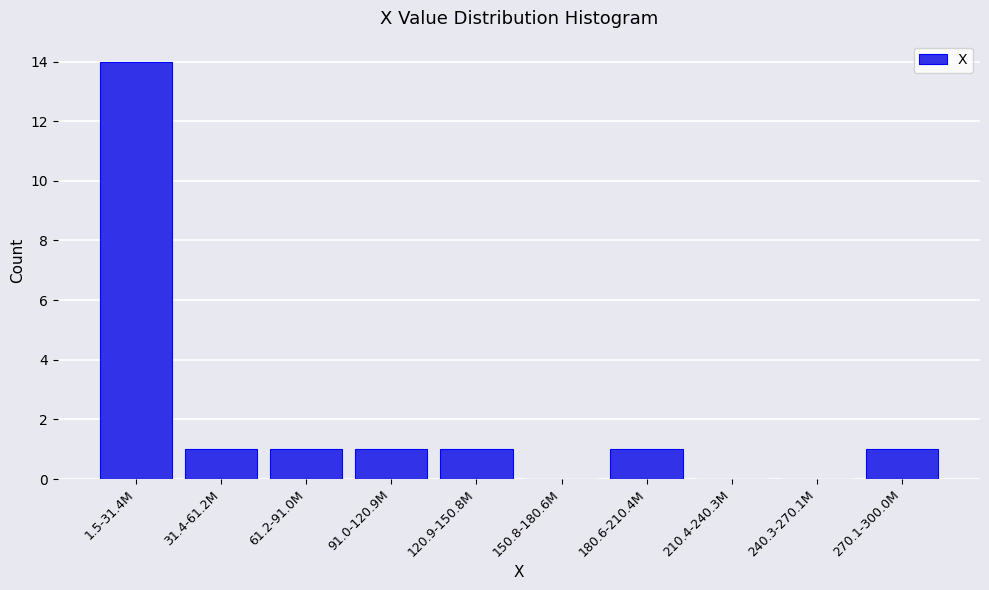

Reading right to left, transcribe all the data shown in this chart.

270.1-300.0M=1	240.3-270.1M=0	210.4-240.3M=0	180.6-210.4M=1	150.8-180.6M=0	120.9-150.8M=1	91.0-120.9M=1	61.2-91.0M=1	31.4-61.2M=1	1.5-31.4M=14